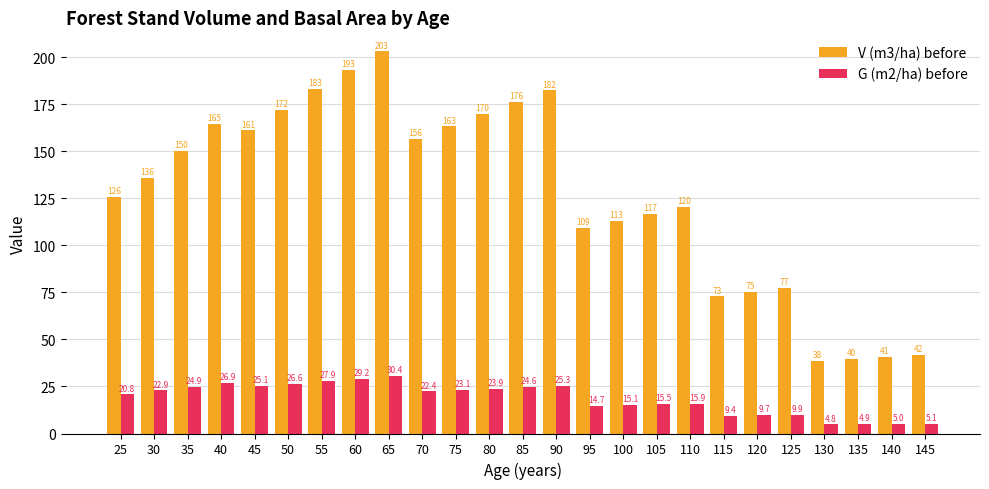

Rank the categories by G (m2/ha) before value from lowest to highest.

130, 135, 140, 145, 115, 120, 125, 95, 100, 105, 110, 25, 70, 30, 75, 80, 85, 35, 45, 90, 50, 40, 55, 60, 65